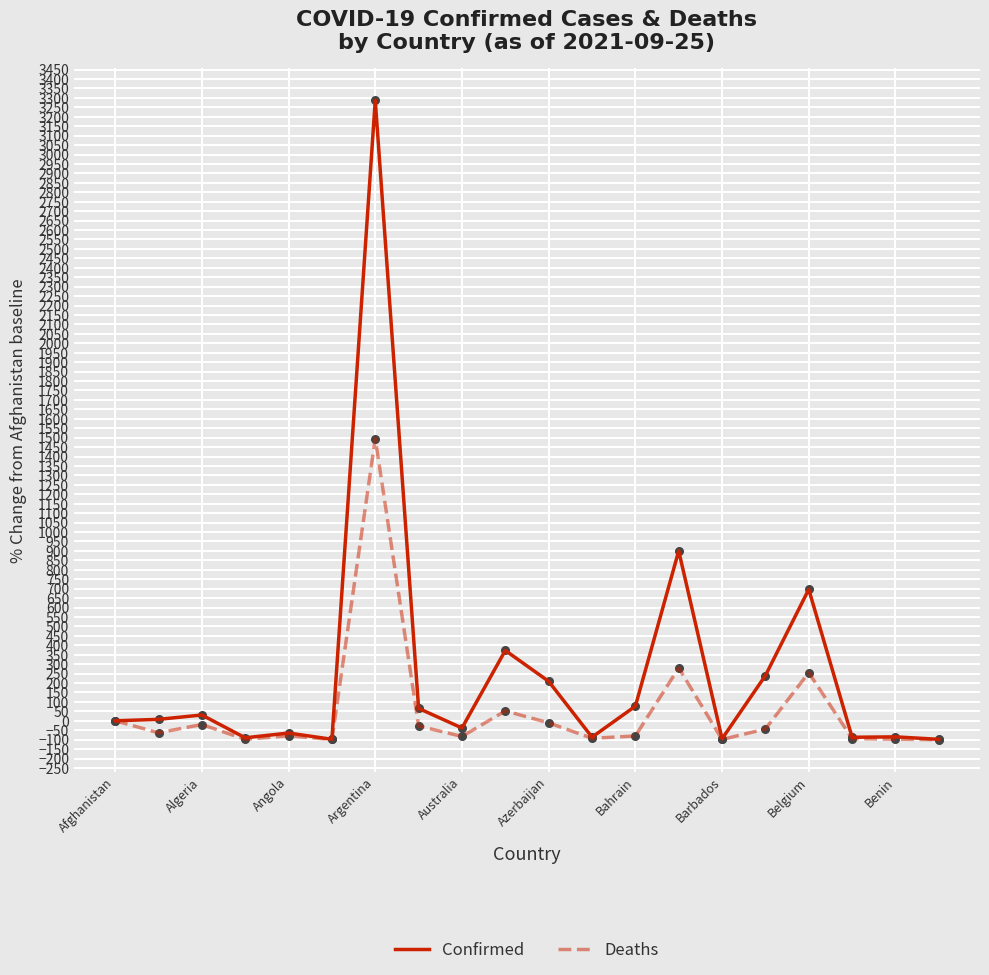

Which series has the largest total across all categories?

Confirmed